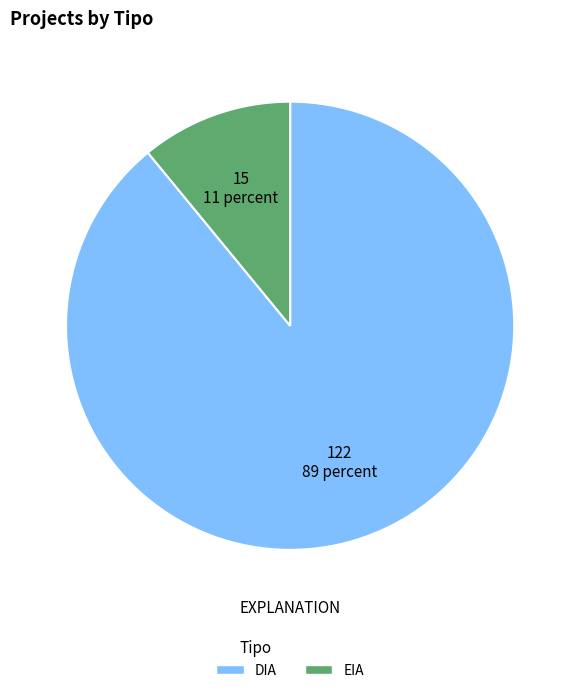

Which slice represents more than half of the pie?

DIA